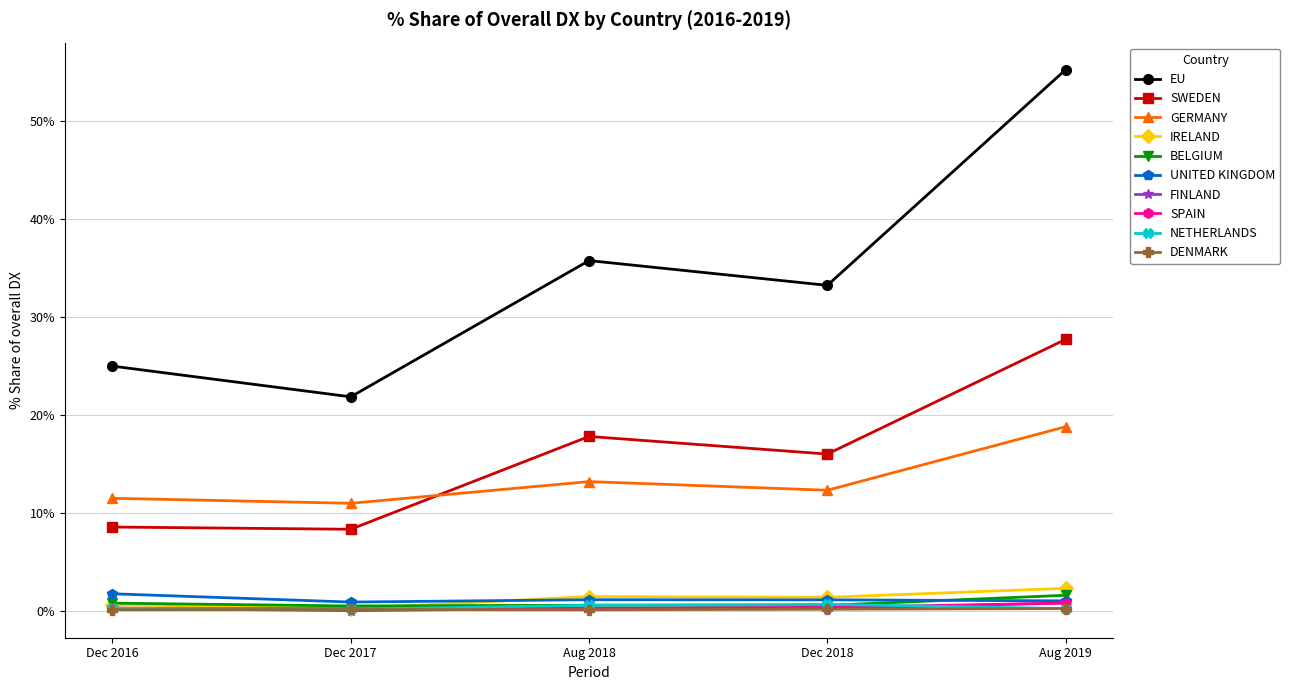

Where is the first local maximum for EU?

Aug 2018